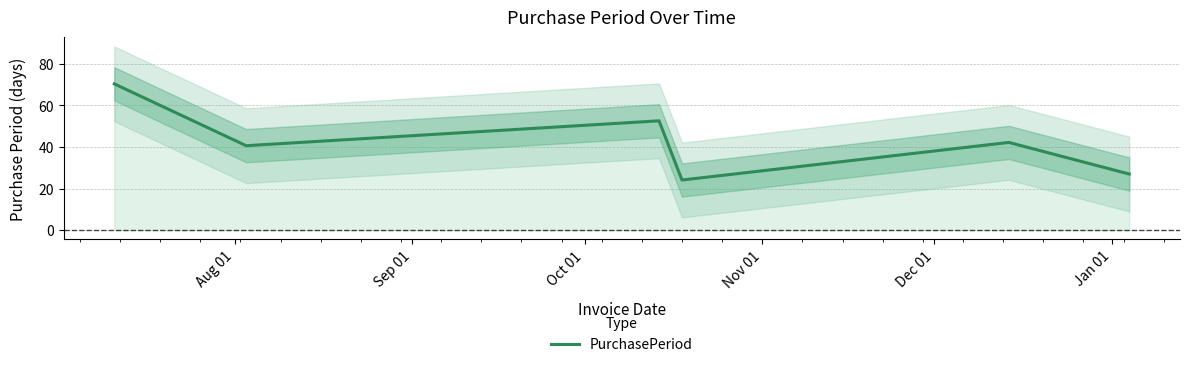

What is the highest value of the PurchasePeriod series?

70.4